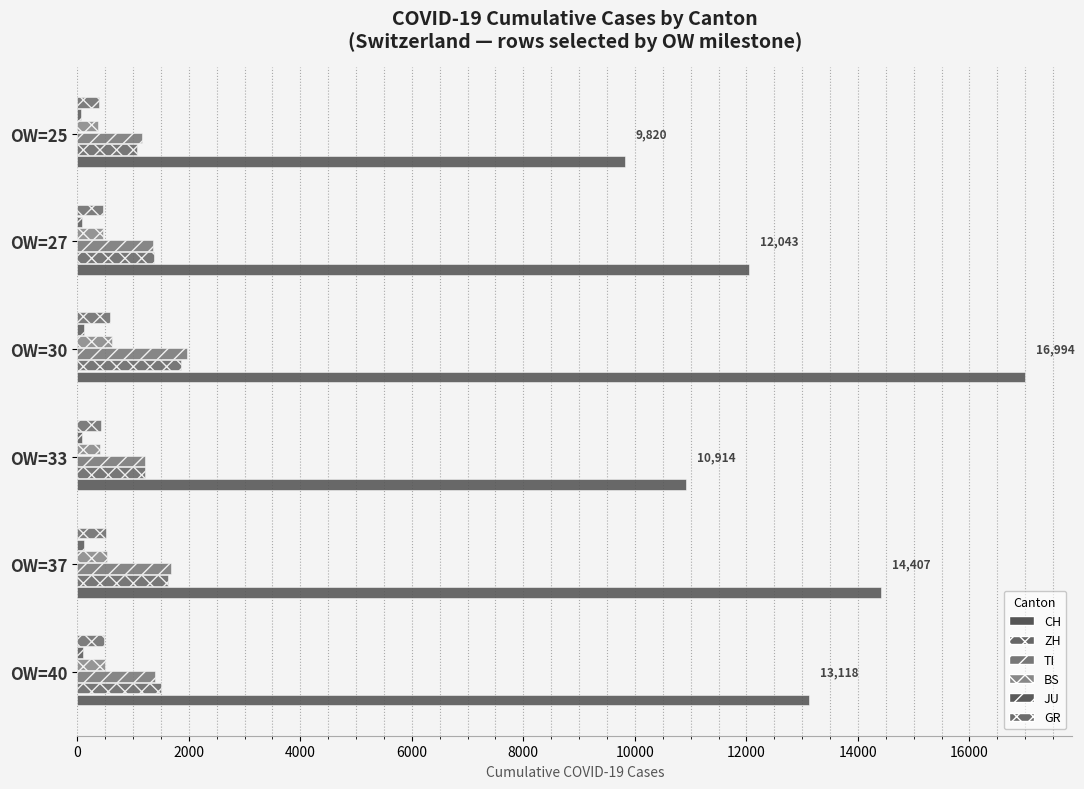

What is the average value of the GR series?

476